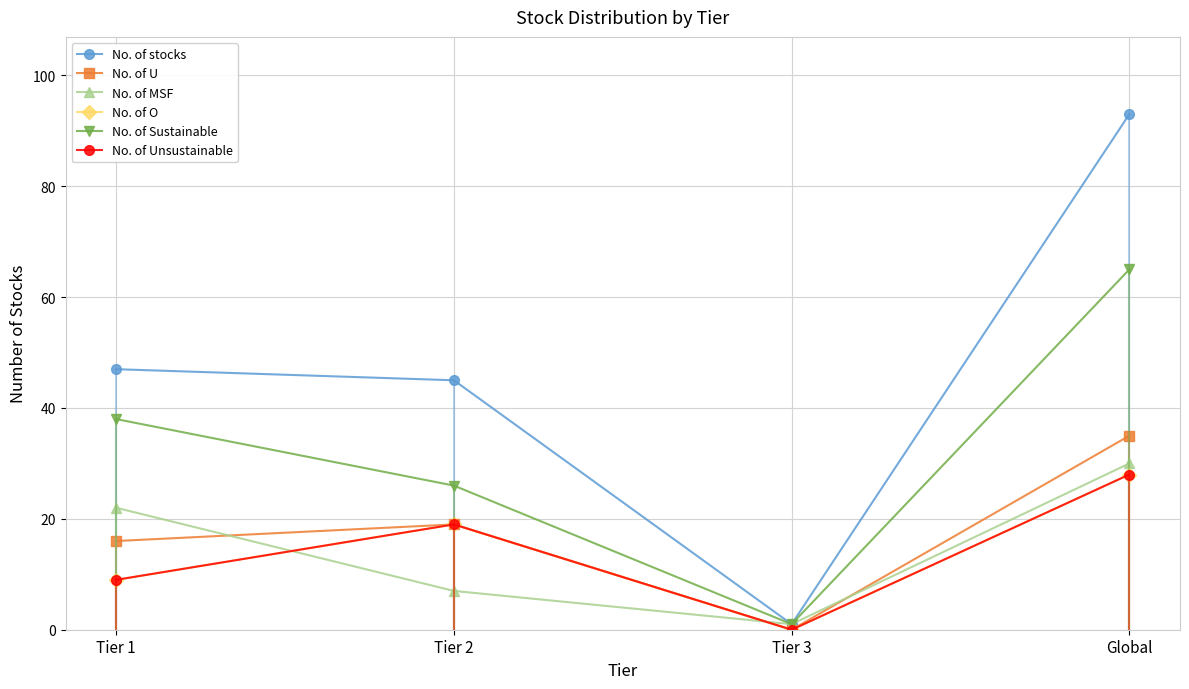

Which series changed the most between Tier 2 and Tier 3?

No. of stocks